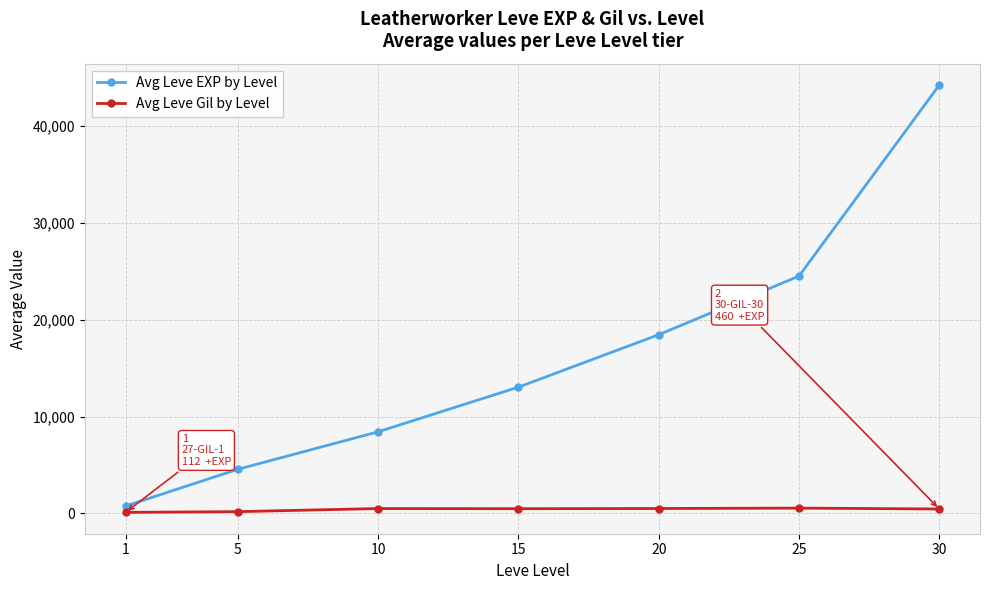

What is the minimum value shown in the chart?

112